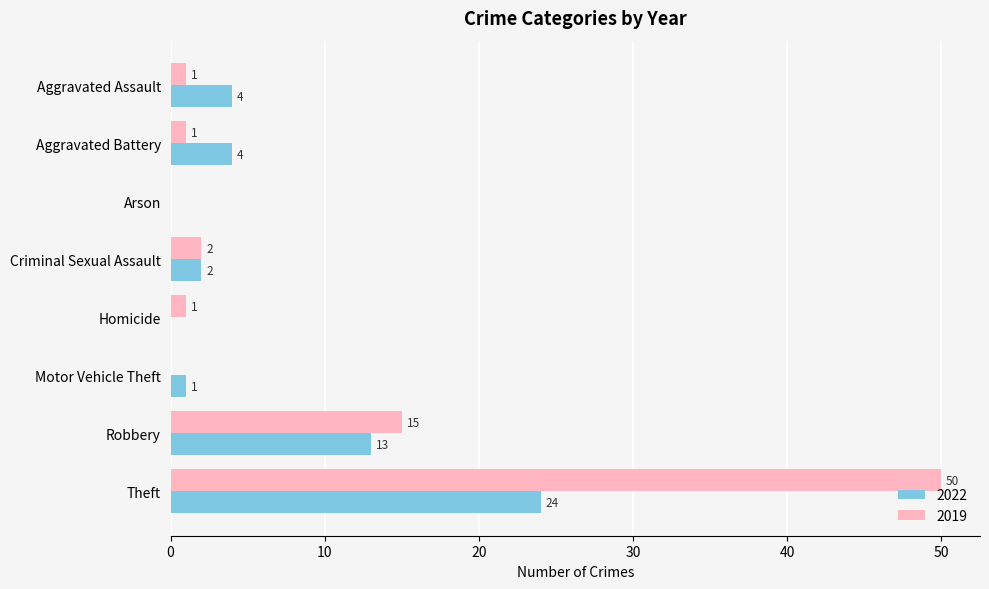

What is the sum of all 2019 values?

70